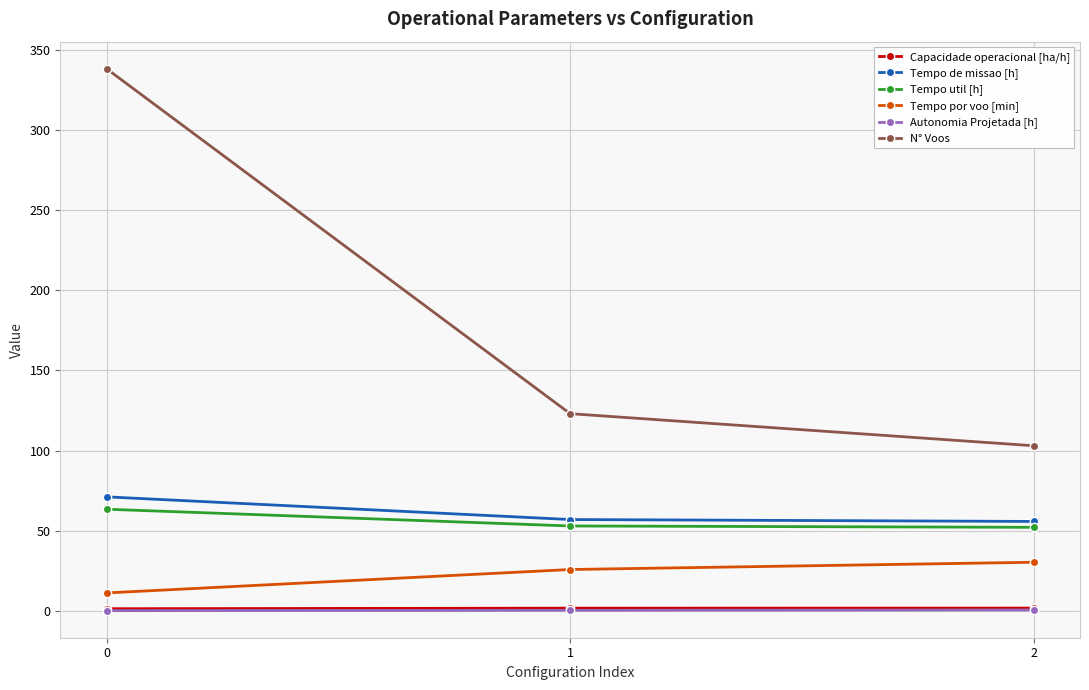

What is the difference between the Autonomia Projetada [h] values at 2 and 0?

0.4